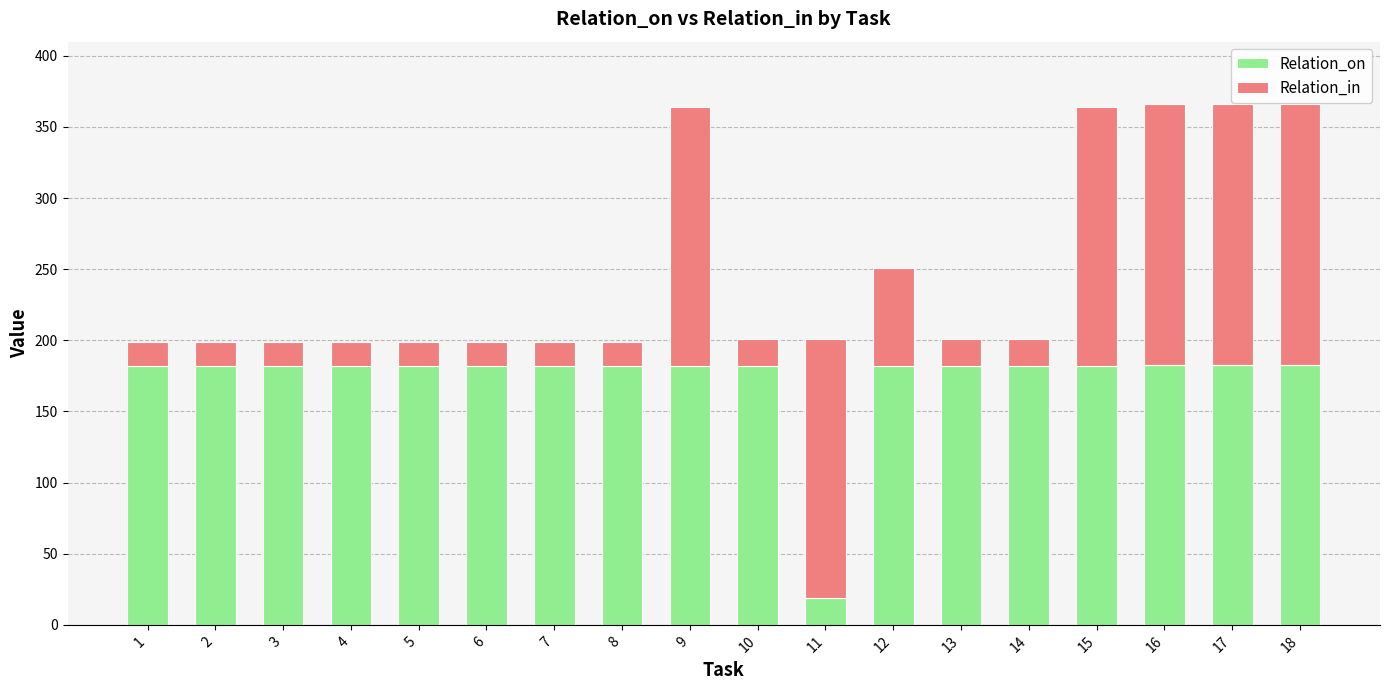

At which label does Relation_on reach its minimum?

11